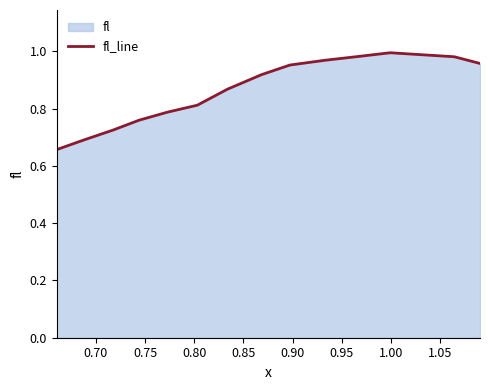

How many distinct data groups are displayed?

1